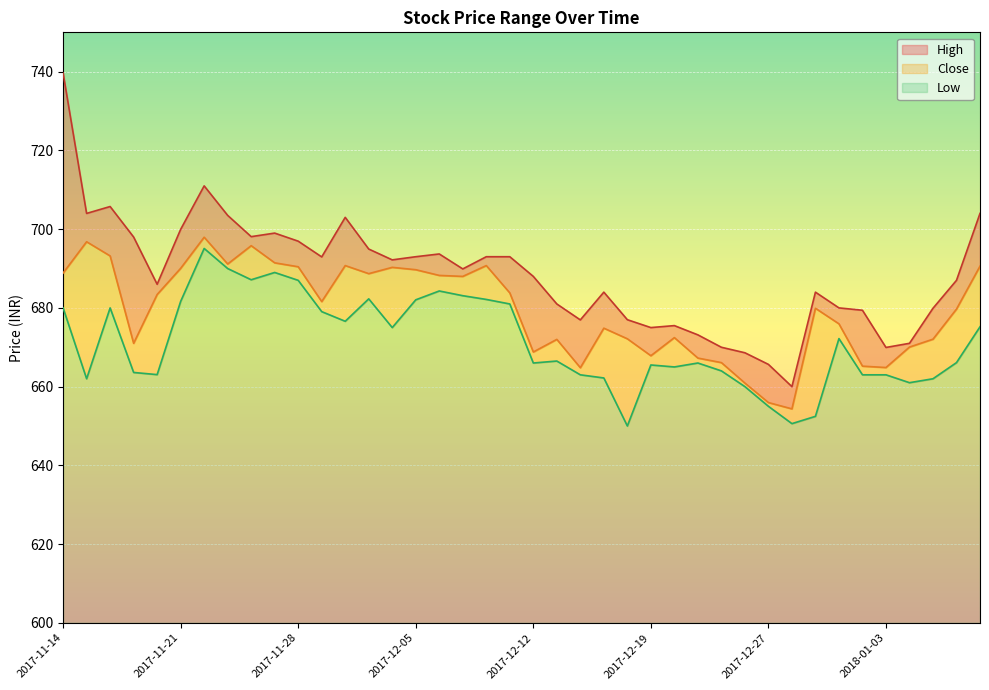

What is the smallest value displayed?

650.0